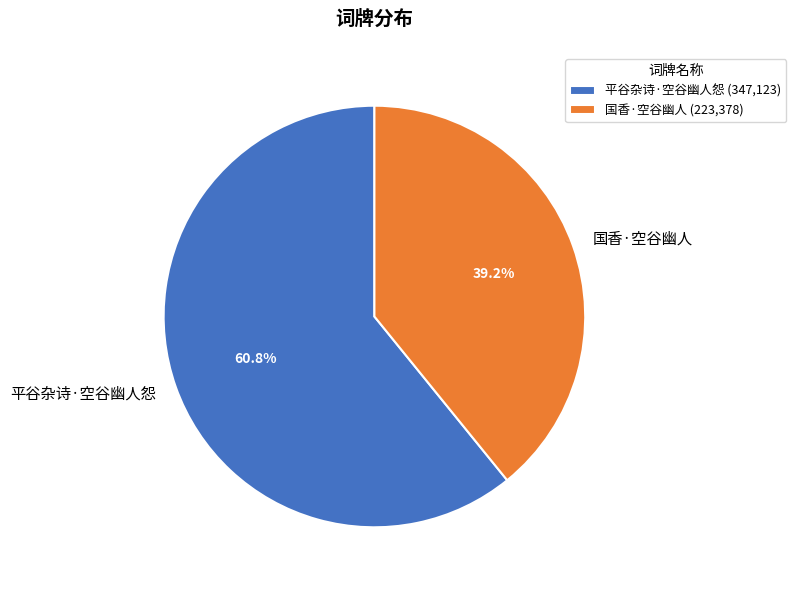

To the nearest percent, what is the combined percentage of 平谷杂诗·空谷幽人怨 and 国香·空谷幽人?

100%